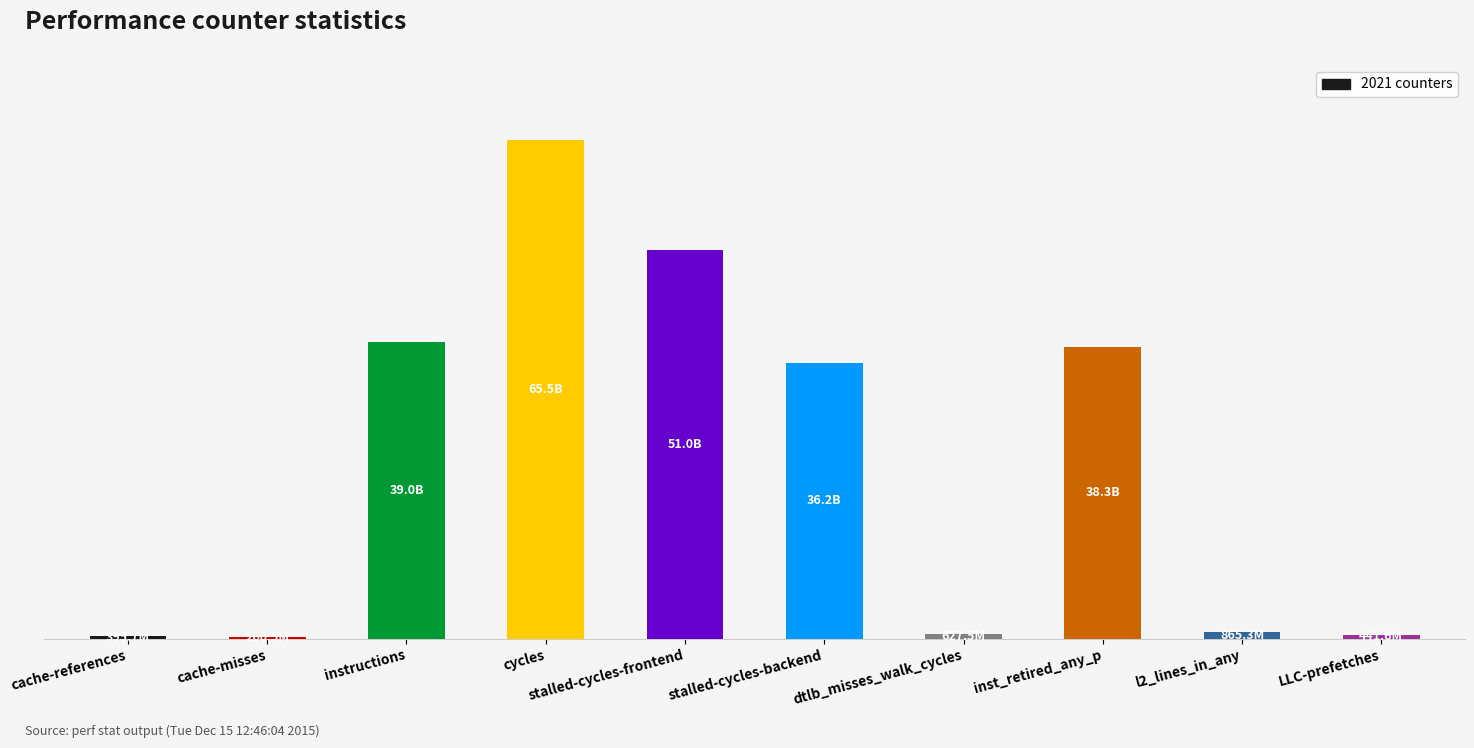

List the labels in order of value, largest first.

cycles, stalled-cycles-frontend, instructions, inst_retired_any_p, stalled-cycles-backend, l2_lines_in_any, dtlb_misses_walk_cycles, LLC-prefetches, cache-references, cache-misses